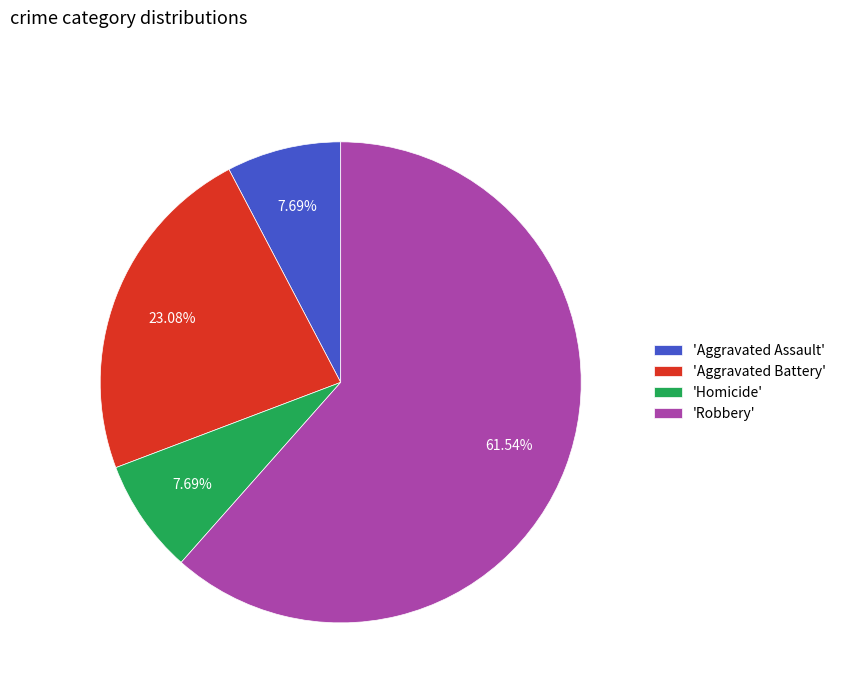

Count the number of slices in the pie.

4